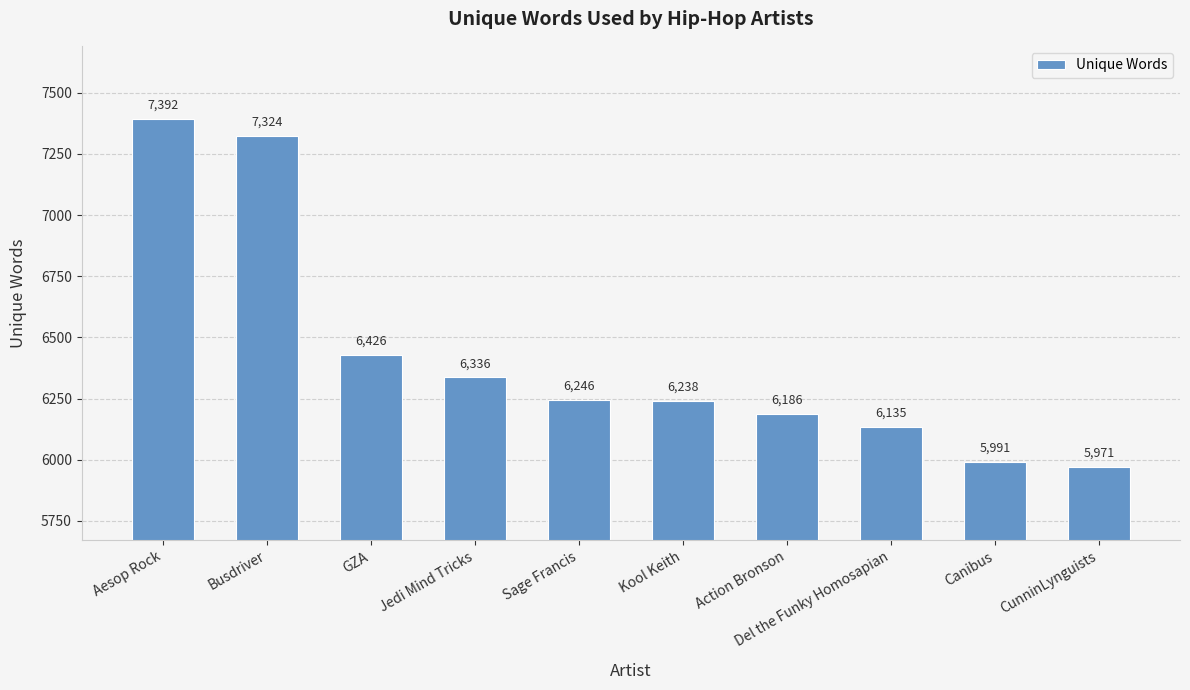

Reading left to right, list all the values displayed in this chart.

Aesop Rock=7392	Busdriver=7324	GZA=6426	Jedi Mind Tricks=6336	Sage Francis=6246	Kool Keith=6238	Action Bronson=6186	Del the Funky Homosapian=6135	Canibus=5991	CunninLynguists=5971